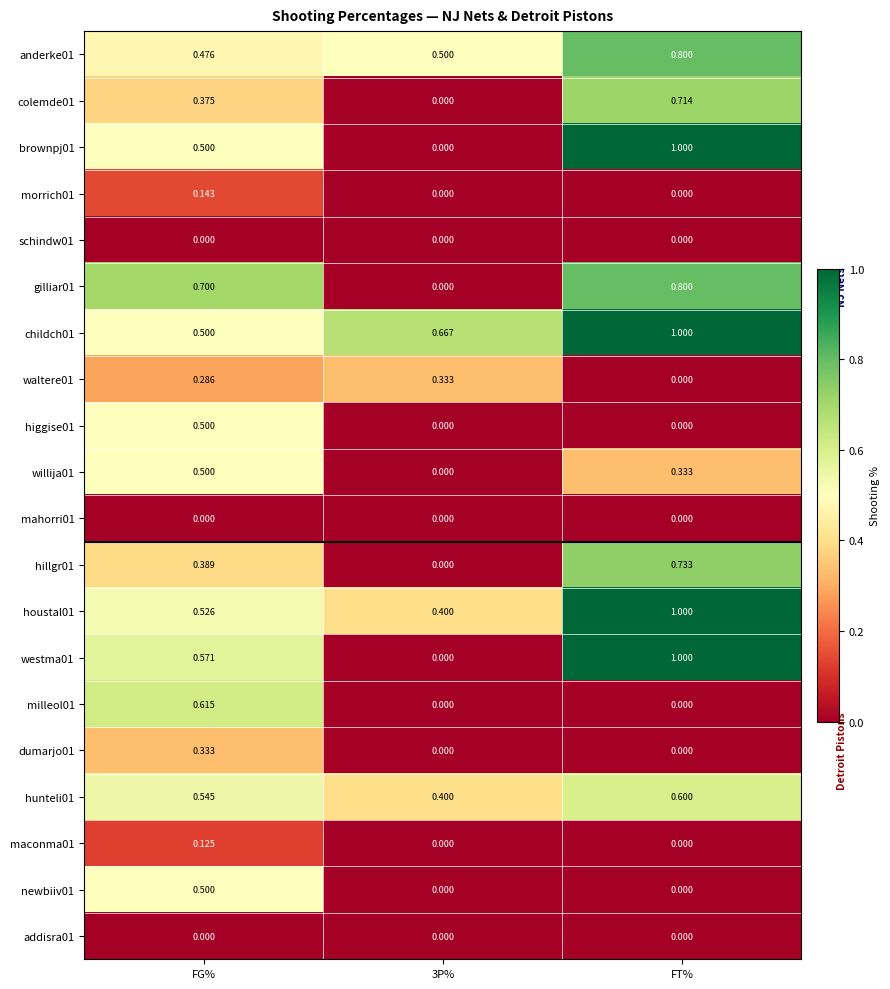

Which series changed the most between FG% and 3P%?

gilliar01